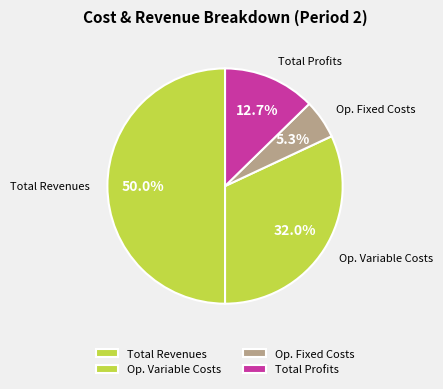

How many segments does this pie chart have?

4